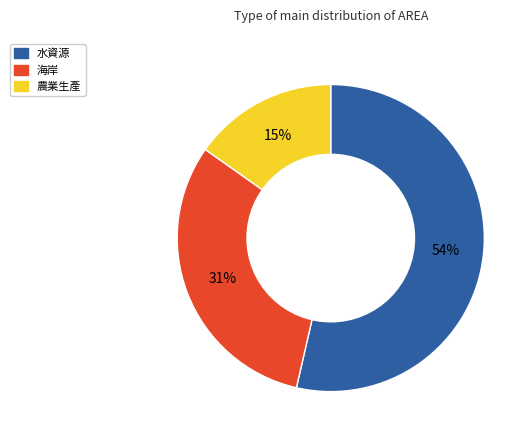

Is there any slice that represents more than half of the pie?

Yes